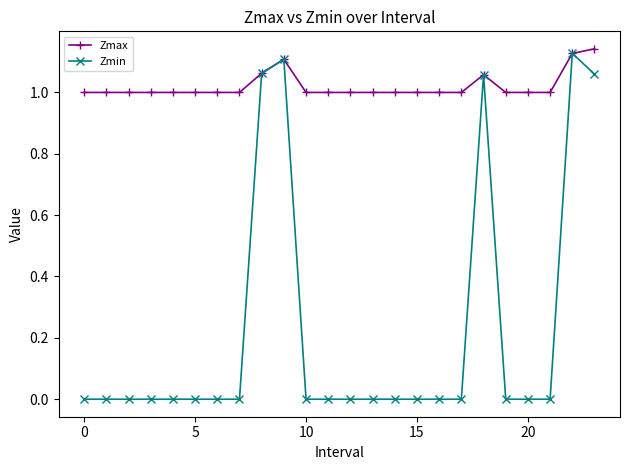

Is this an area chart (filled region under the line)?

No